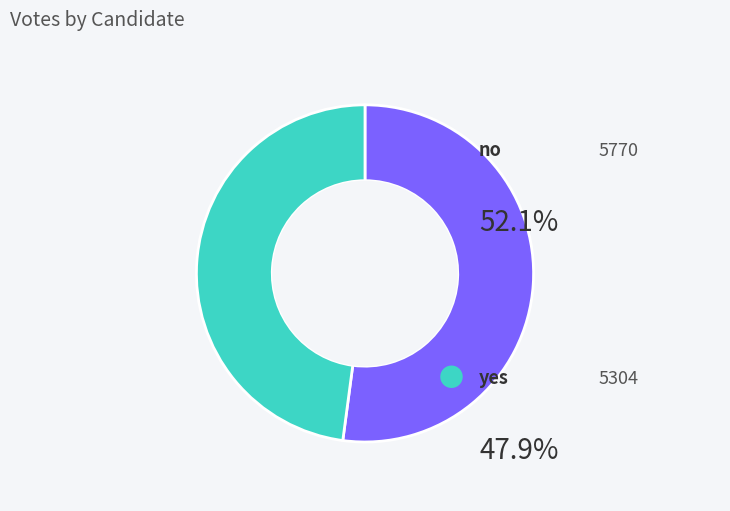

How many slices are in this pie chart?

2